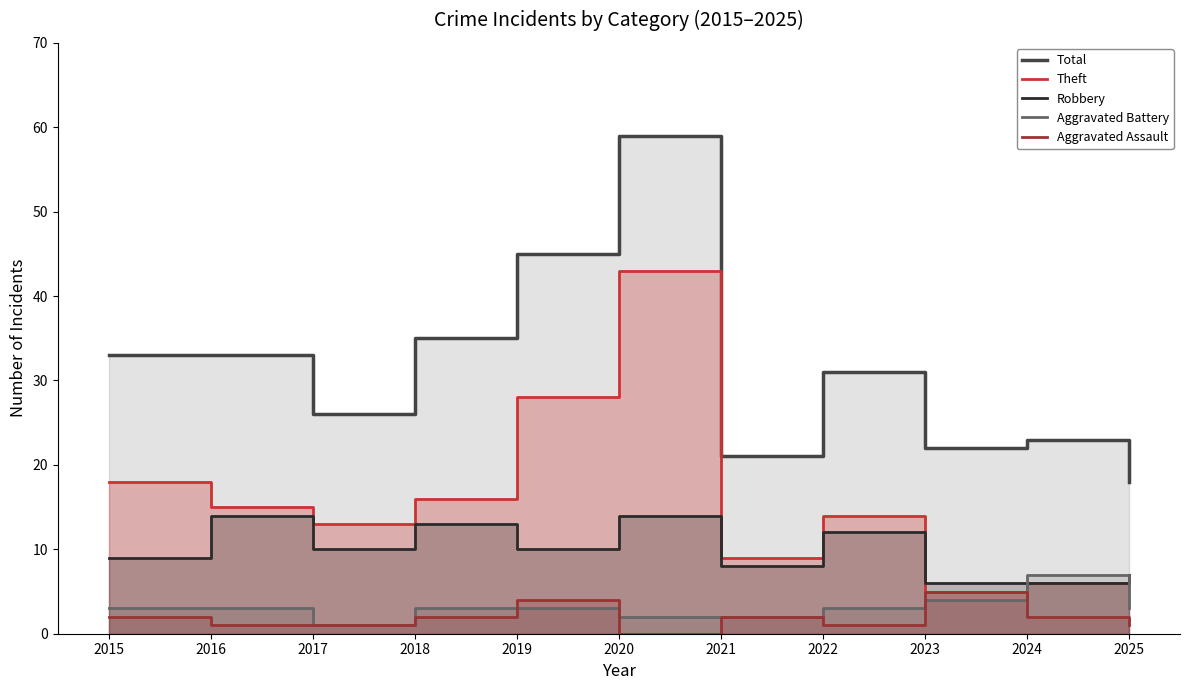

True or false: Aggravated Assault and Theft intersect in this chart.

False